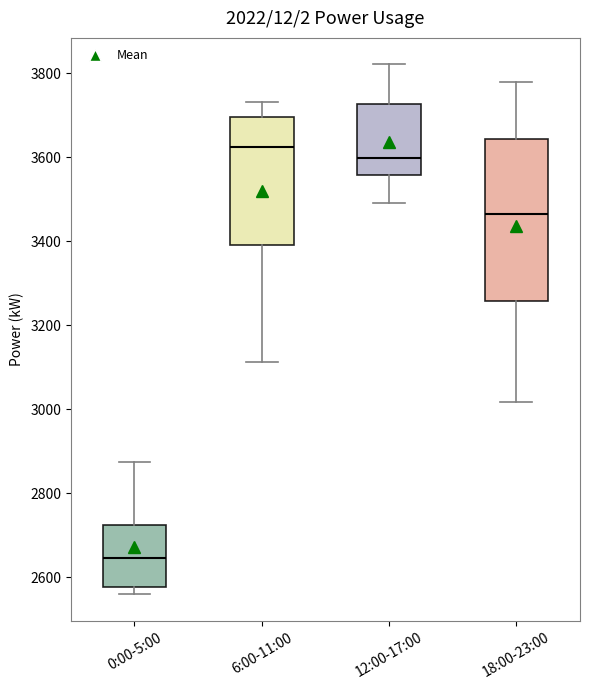

Where is the upper edge of the box for 18:00-23:00 on the y-axis? The values are not printed on the chart, so give them approximately, as read against the axis.

3640